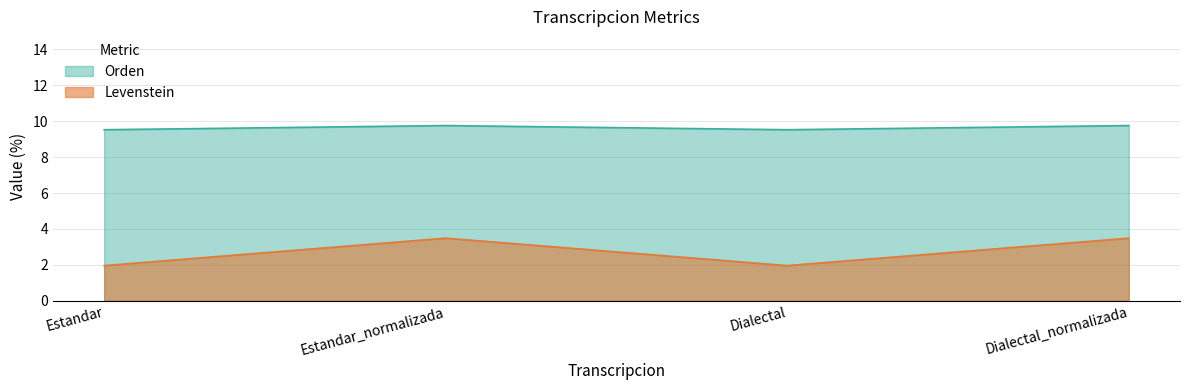

At how many categories does at least one series exceed 5?

4